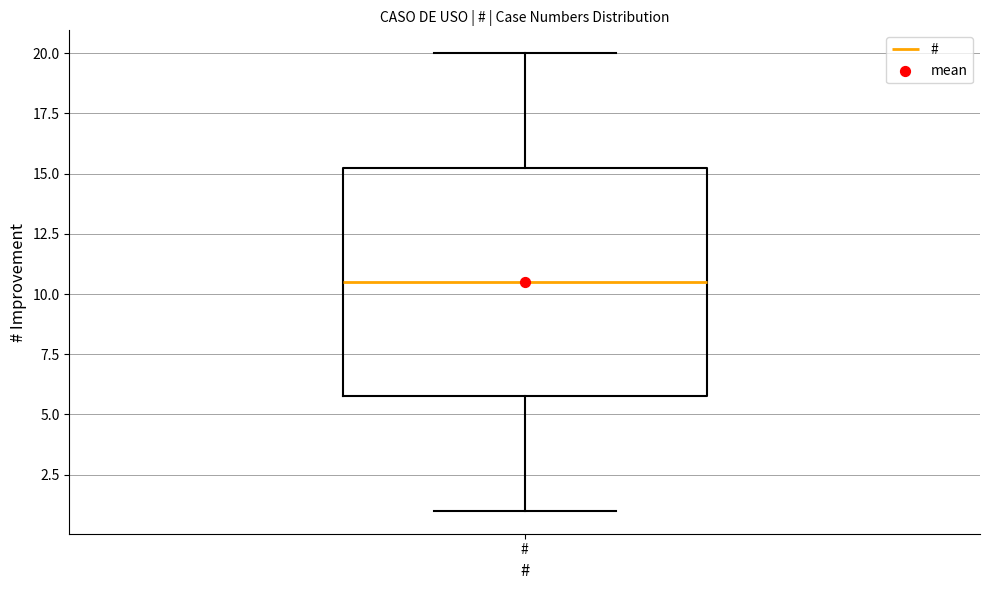

Read this box plot against the y-axis: the position of the median line, the range covered by the box, and the ends of both whiskers. The values are not printed on the chart, so give them approximately, as read against the axis.

median 10.5, box 6.0 to 15.5, whiskers 1.0 to 20.0